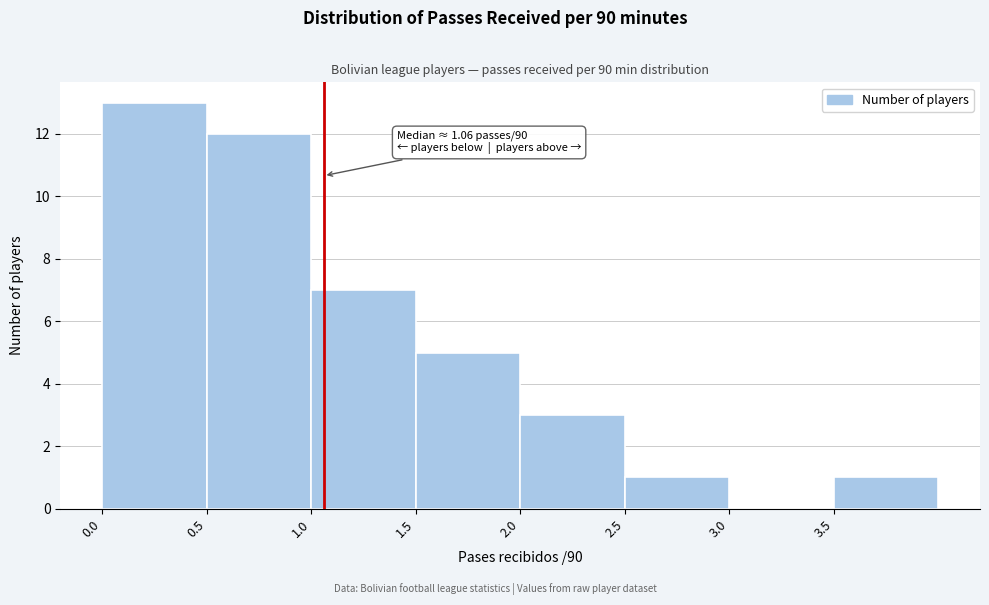

Which range on the x-axis has the tallest bar?

0.0 to 0.5